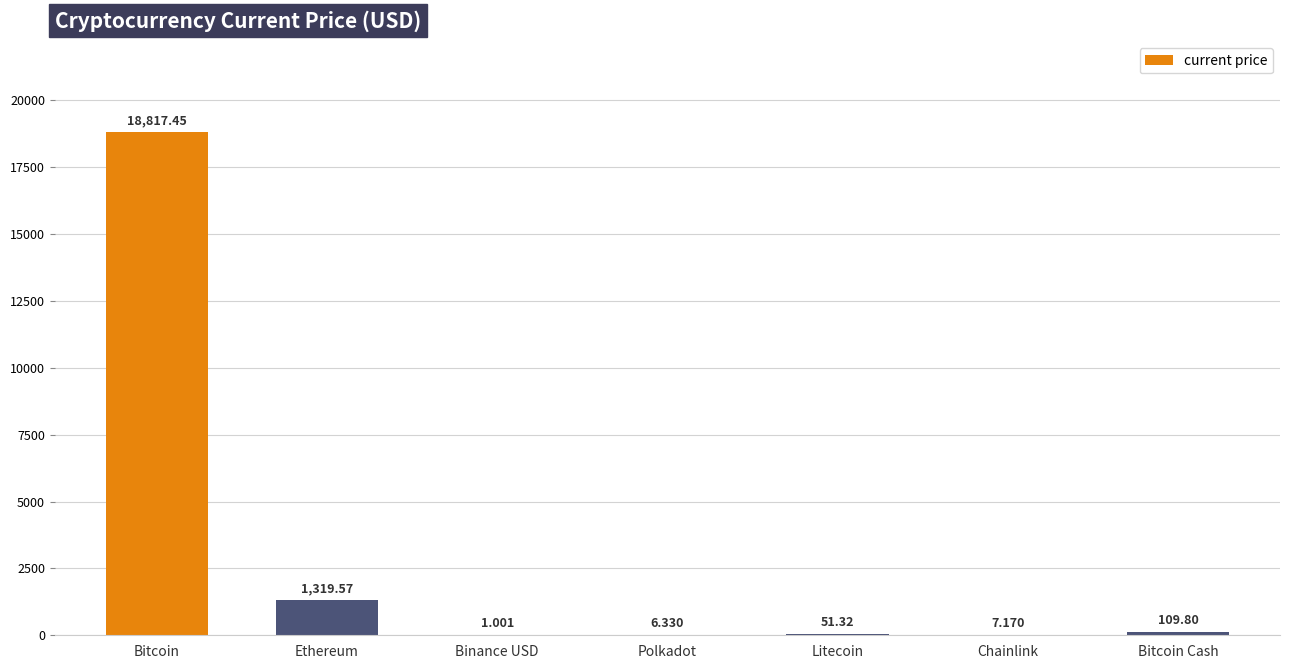

Reading right to left, extract all data points from this chart.

Bitcoin Cash=109.8	Chainlink=7.2	Litecoin=51.3	Polkadot=6.3	Binance USD=1.0	Ethereum=1319.6	Bitcoin=18817.5